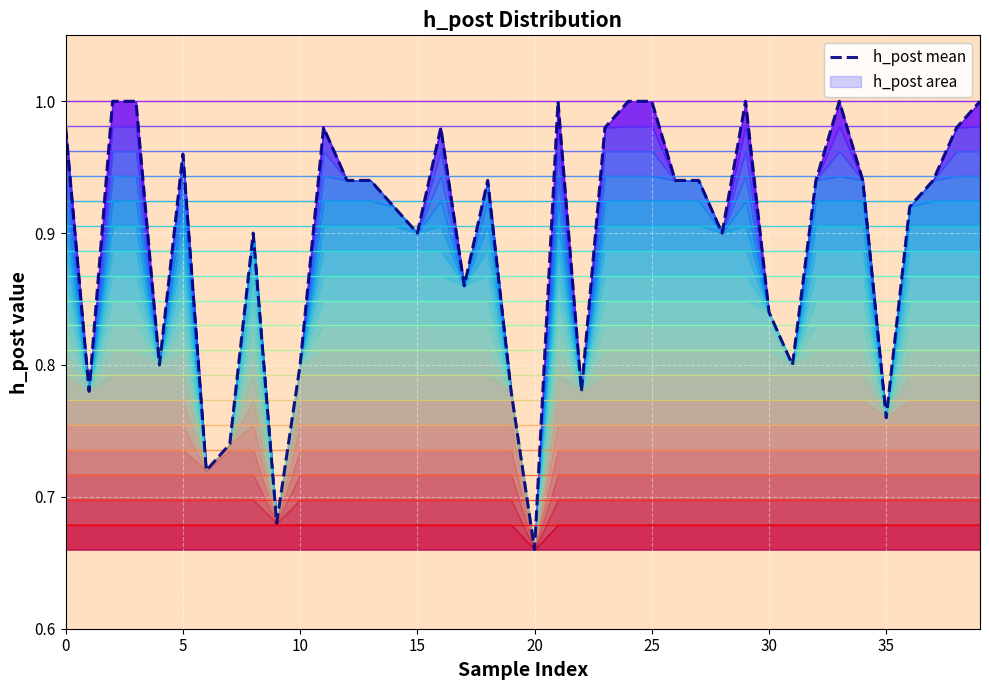

How many categories are shown in the chart?

40